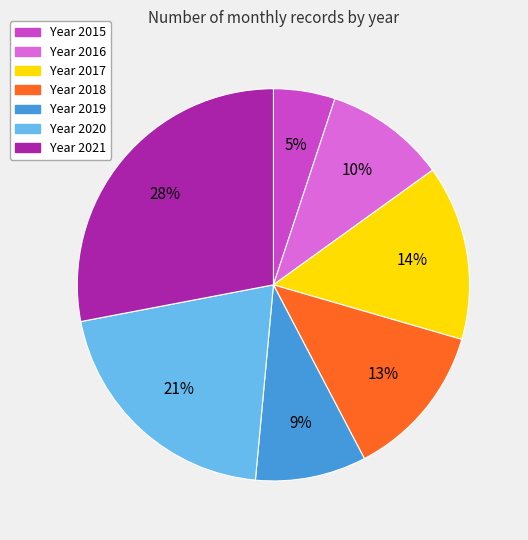

Is there a majority slice in this chart?

No